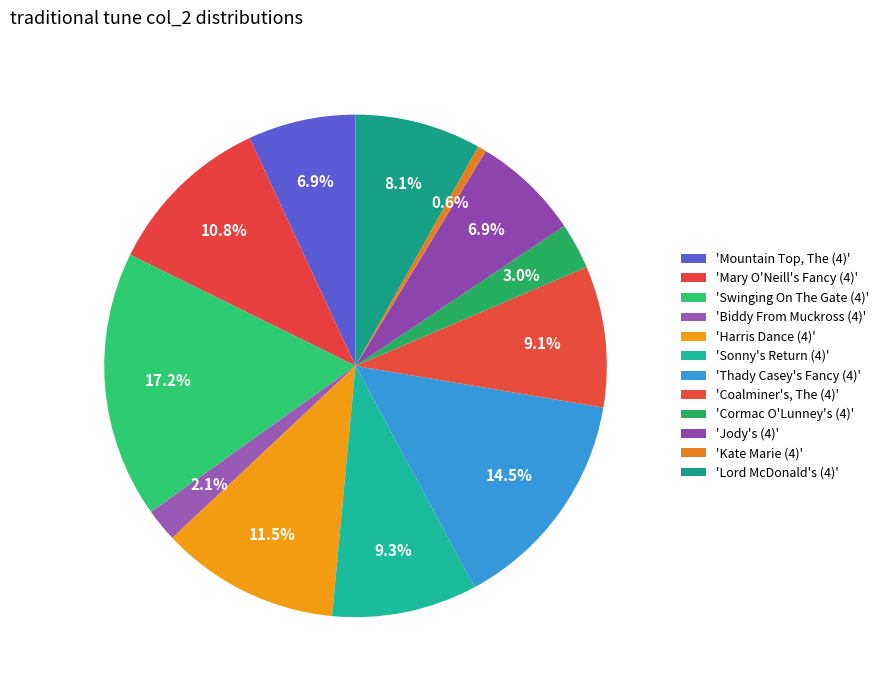

Which slice is the largest?

Swinging On The Gate (4)